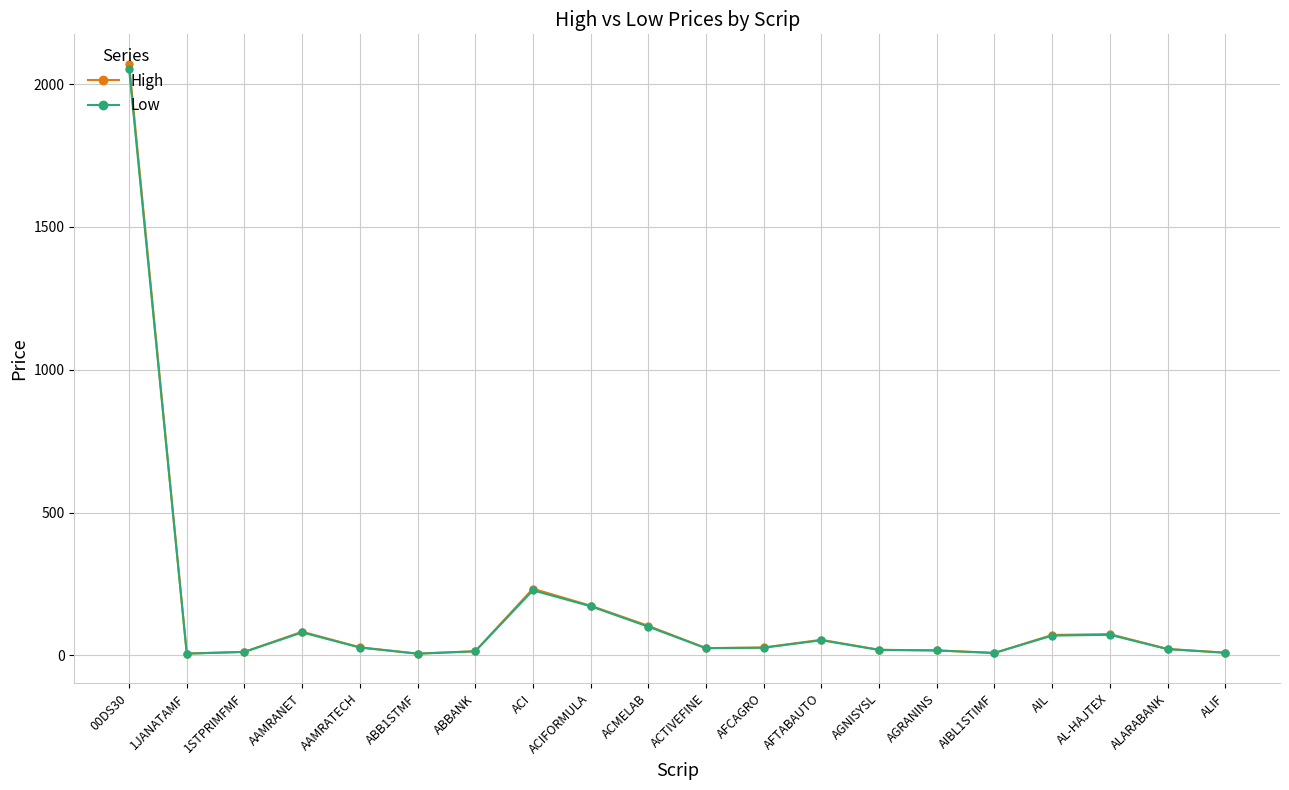

What is the label of the 1st point from the left?

00DS30